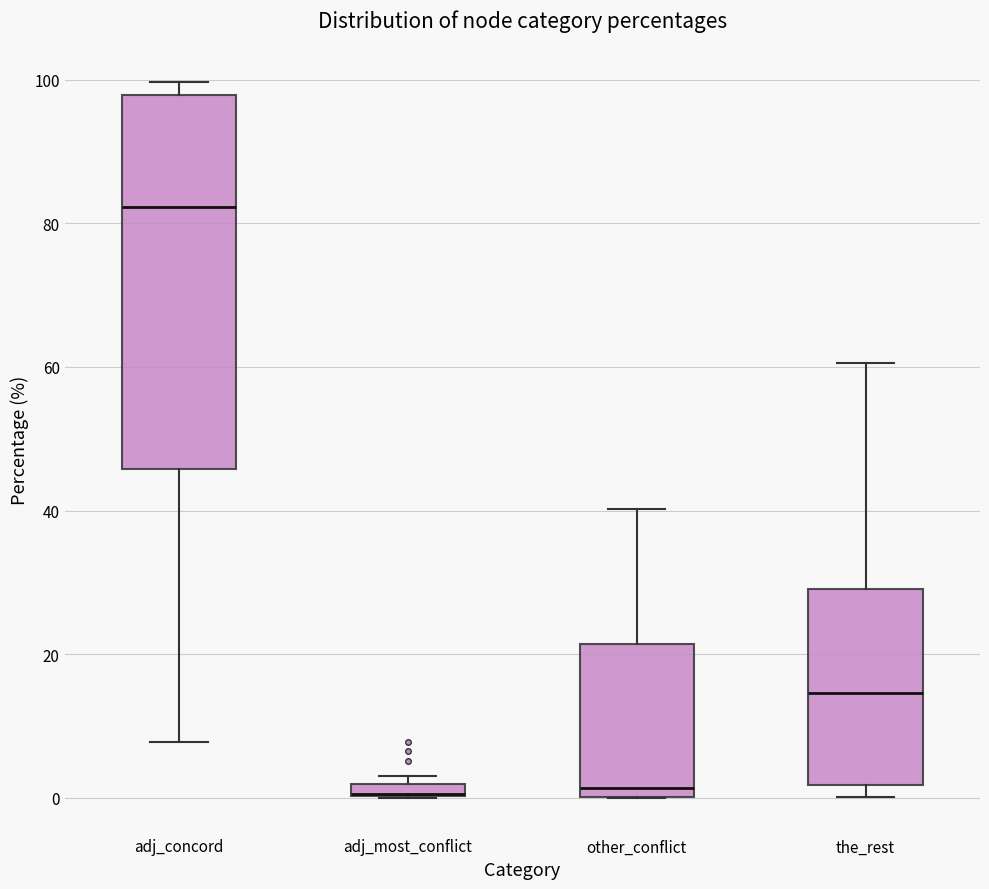

Where does the upper whisker of the box for the_rest end on the y-axis? The values are not printed on the chart, so give them approximately, as read against the axis.

60